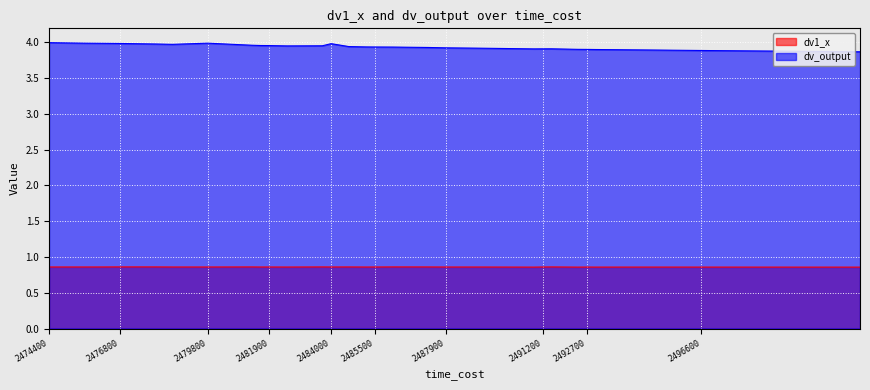

Where is the first local maximum for dv_output?

2479800